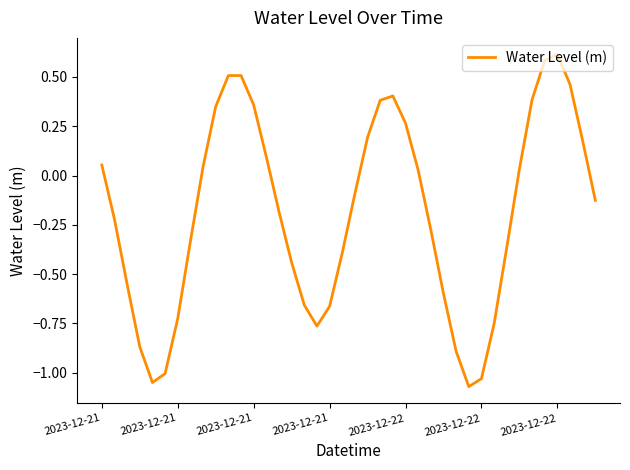

How many categories are shown in the chart?

40